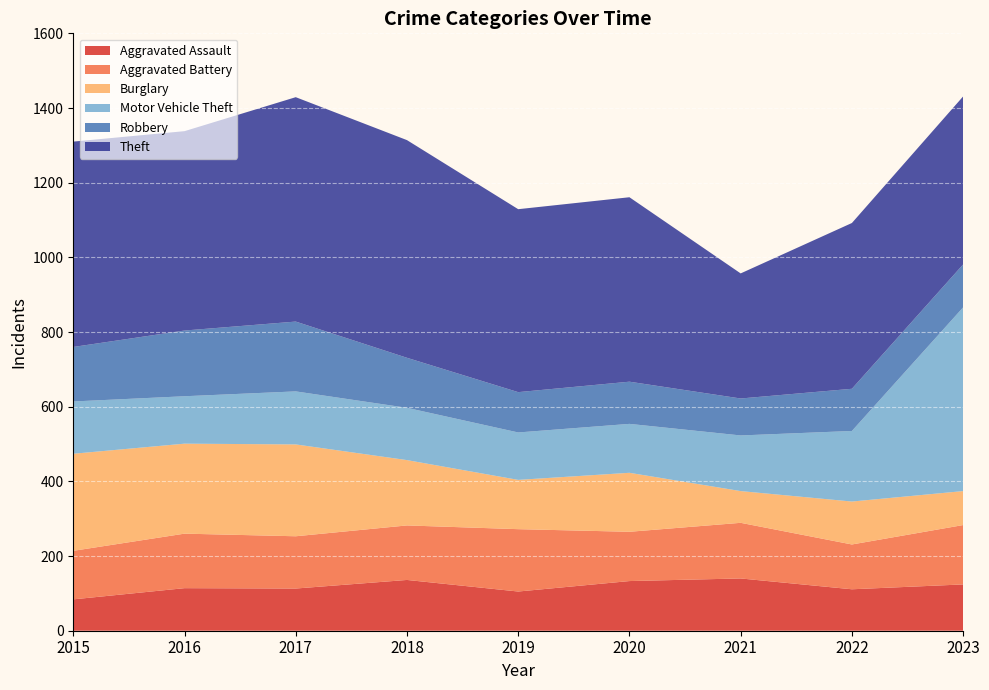

What is the value of the Aggravated Battery point at the 2nd from the left?

146